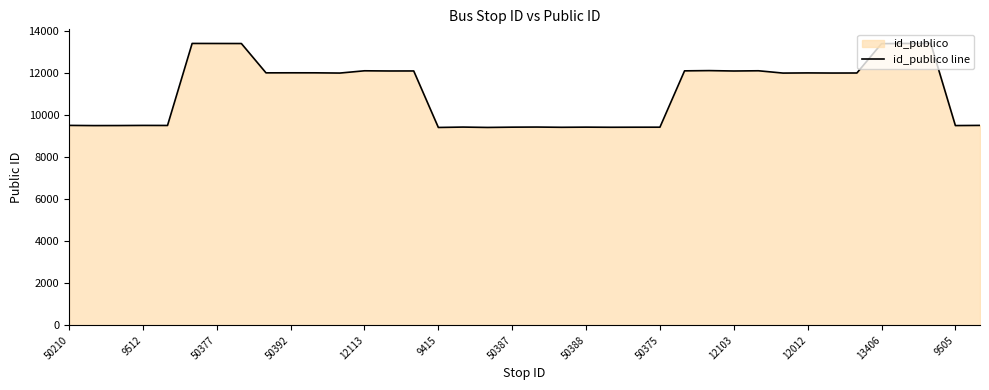

Does the chart have visible grid lines?

No